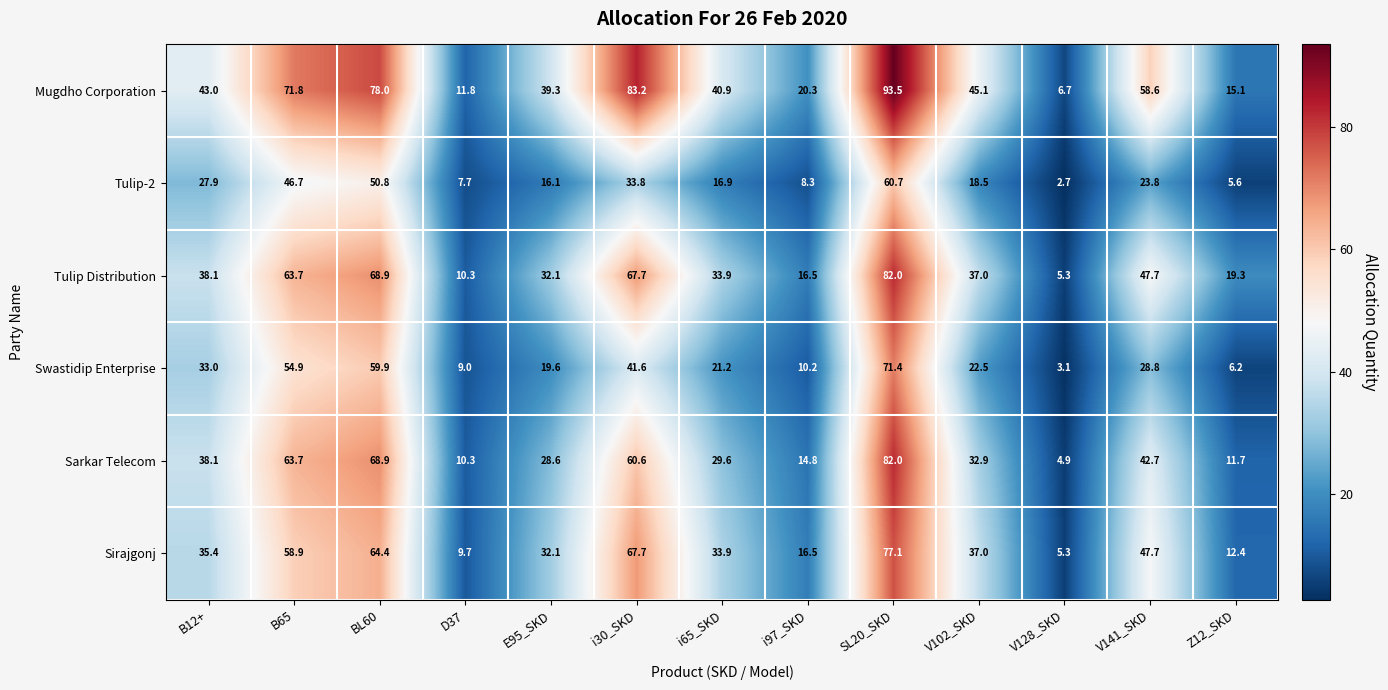

What is the minimum value shown in the chart?

2.7